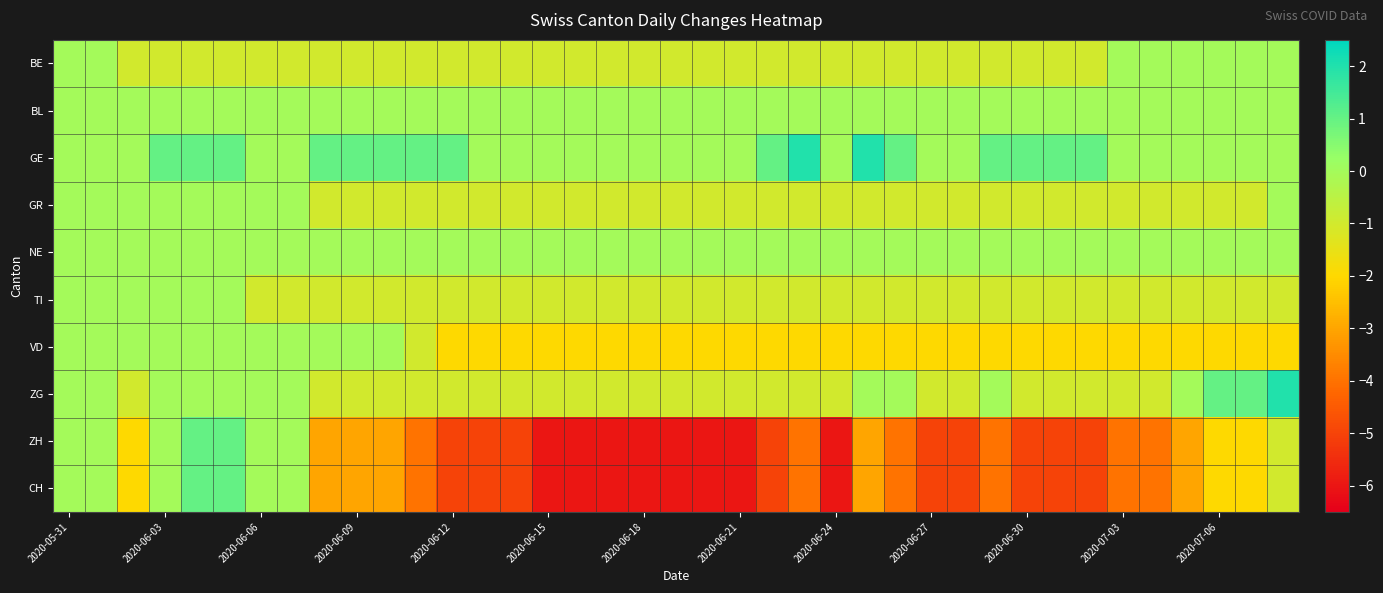

Reading left to right, extract all data points from this chart.

BE: 0	0	-1	-1	-1	-1	-1	-1	-1	-1	-1	-1	-1	-1	-1	-1	-1	-1	-1	-1	-1	-1	-1	-1	-1	-1	-1	-1	-1	-1	-1	-1	-1	0	0	0	0	0	0
BL: 0	0	0	0	0	0	0	0	0	0	0	0	0	0	0	0	0	0	0	0	0	0	0	0	0	0	0	0	0	0	0	0	0	0	0	0	0	0	0
GE: 0	0	0	1	1	1	0	0	1	1	1	1	1	0	0	0	0	0	0	0	0	0	1	2	0	2	1	0	0	1	1	1	1	0	0	0	0	0	0
GR: 0	0	0	0	0	0	0	0	-1	-1	-1	-1	-1	-1	-1	-1	-1	-1	-1	-1	-1	-1	-1	-1	-1	-1	-1	-1	-1	-1	-1	-1	-1	-1	-1	-1	-1	-1	0
NE: 0	0	0	0	0	0	0	0	0	0	0	0	0	0	0	0	0	0	0	0	0	0	0	0	0	0	0	0	0	0	0	0	0	0	0	0	0	0	0
TI: 0	0	0	0	0	0	-1	-1	-1	-1	-1	-1	-1	-1	-1	-1	-1	-1	-1	-1	-1	-1	-1	-1	-1	-1	-1	-1	-1	-1	-1	-1	-1	-1	-1	-1	-1	-1	-1
VD: 0	0	0	0	0	0	0	0	0	0	0	-1	-2	-2	-2	-2	-2	-2	-2	-2	-2	-2	-2	-2	-2	-2	-2	-2	-2	-2	-2	-2	-2	-2	-2	-2	-2	-2	-2
ZG: 0	0	-1	0	0	0	0	0	-1	-1	-1	-1	-1	-1	-1	-1	-1	-1	-1	-1	-1	-1	-1	-1	-1	0	0	-1	-1	0	-1	-1	-1	-1	-1	0	1	1	2
ZH: 0	0	-2	0	1	1	0	0	-3	-3	-3	-4	-5	-5	-5	-6	-6	-6	-6	-6	-6	-6	-5	-4	-6	-3	-4	-5	-5	-4	-5	-5	-5	-4	-4	-3	-2	-2	-1
CH: 0	0	-2	0	1	1	0	0	-3	-3	-3	-4	-5	-5	-5	-6	-6	-6	-6	-6	-6	-6	-5	-4	-6	-3	-4	-5	-5	-4	-5	-5	-5	-4	-4	-3	-2	-2	-1